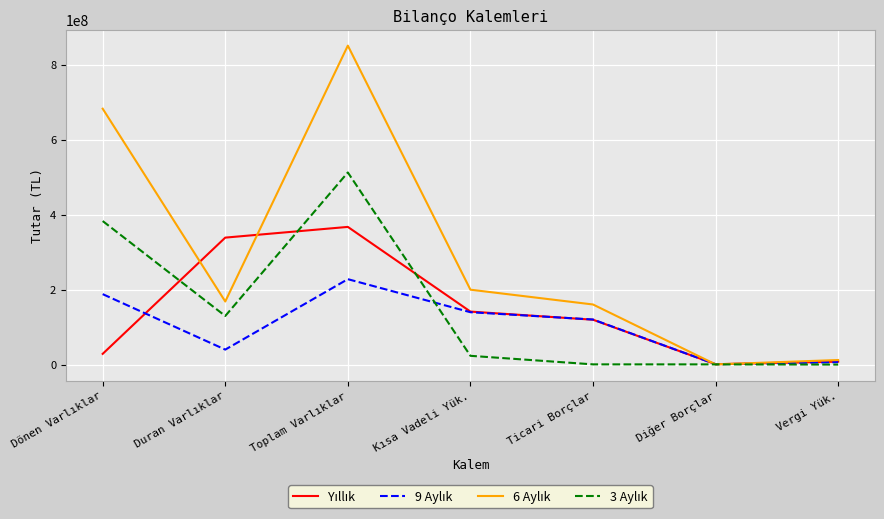

After their last crossing, which series has the higher values: 6 Aylık or 9 Aylık?

6 Aylık